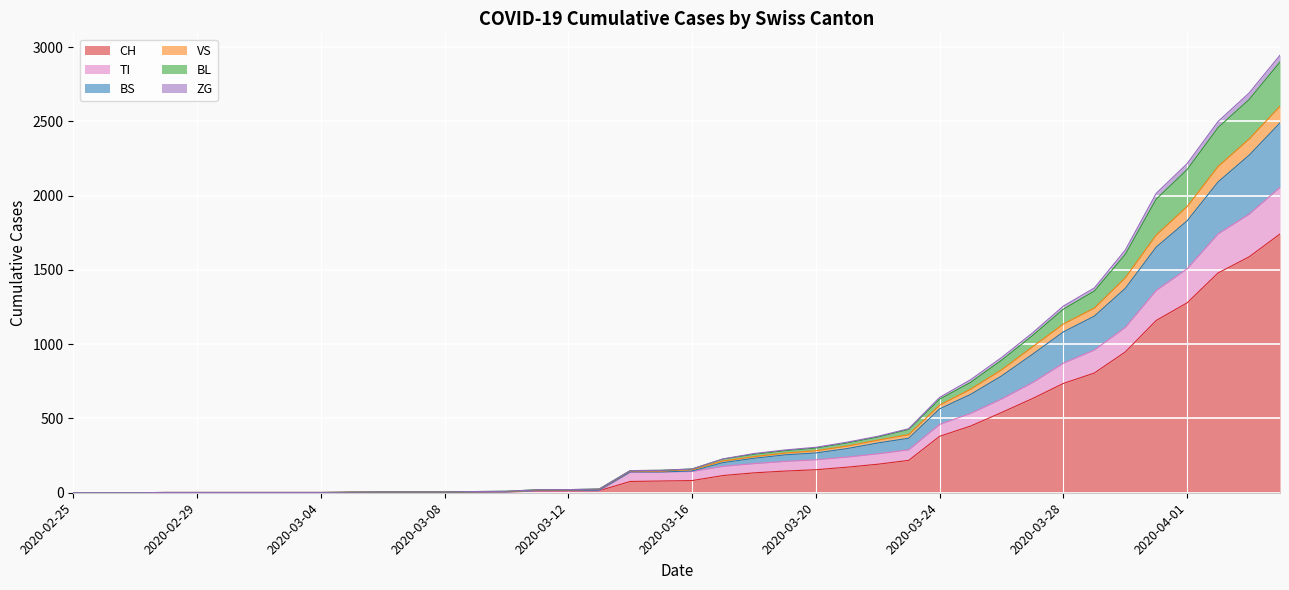

What is the label of the 25th point from the left?

2020-03-20